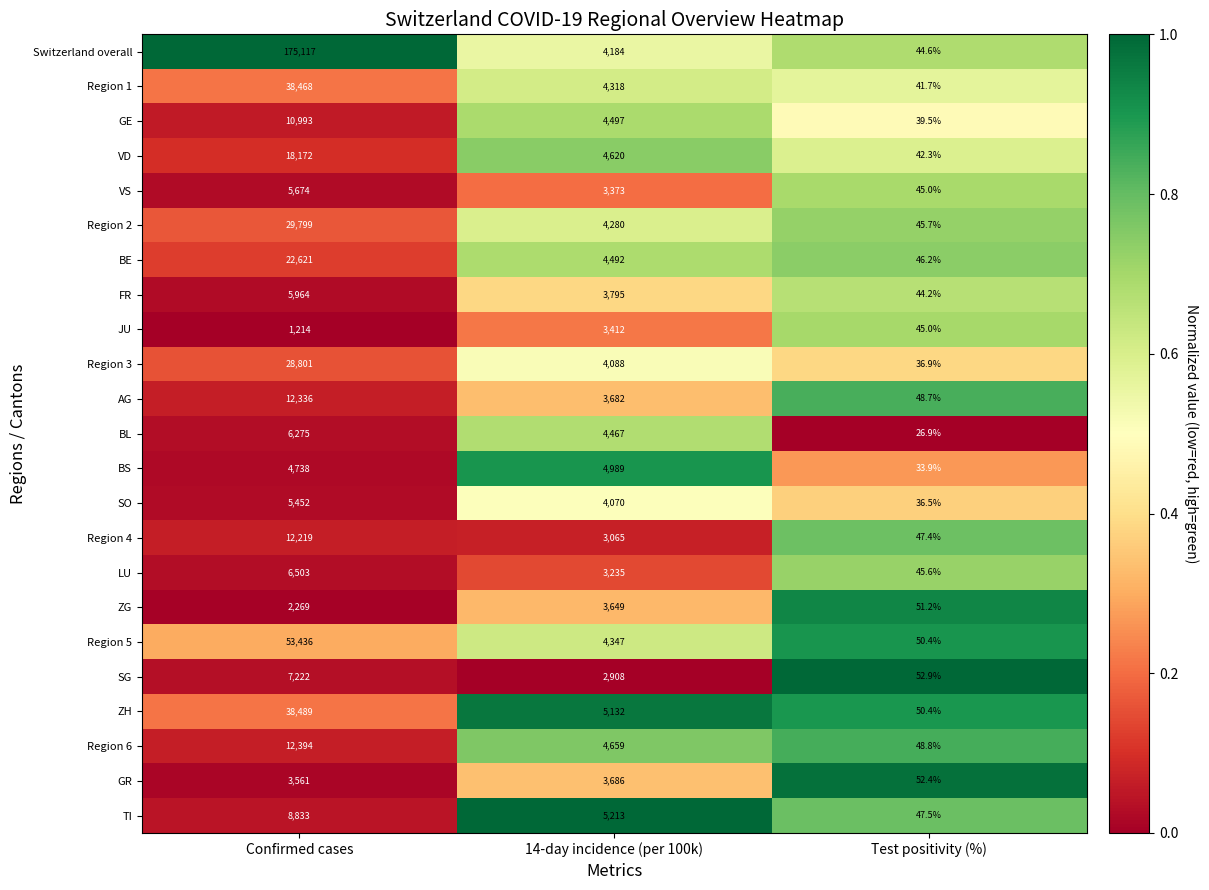

List the labels in order of TI value, smallest first.

Test positivity (%), 14-day incidence (per 100k), Confirmed cases